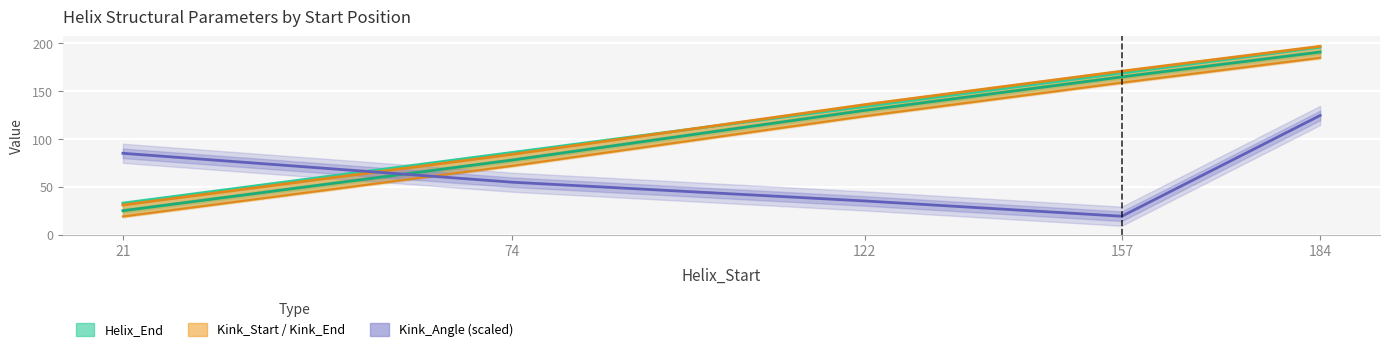

Does the chart display data point markers on the line(s)?

No